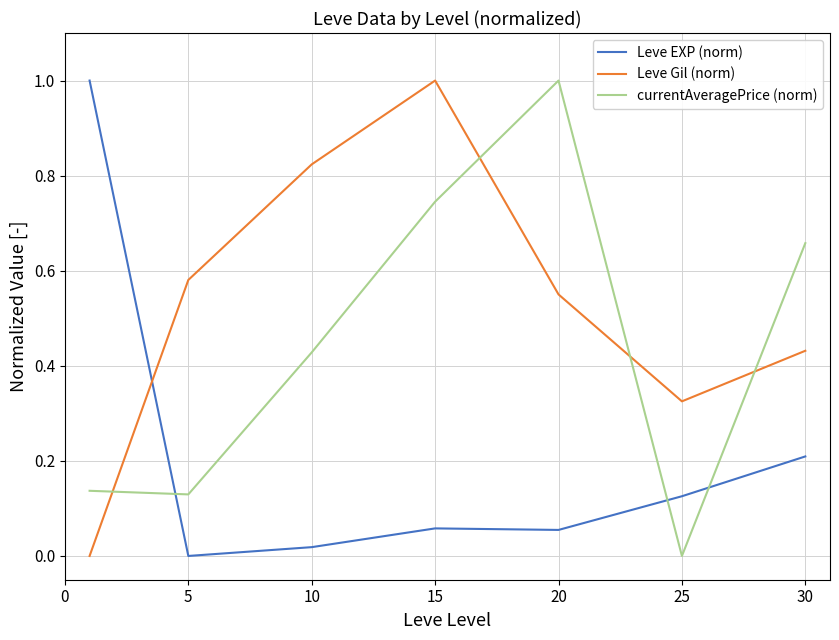

Which series ends up on top after the final intersection of Leve EXP (norm) and Leve Gil (norm)?

Leve Gil (norm)